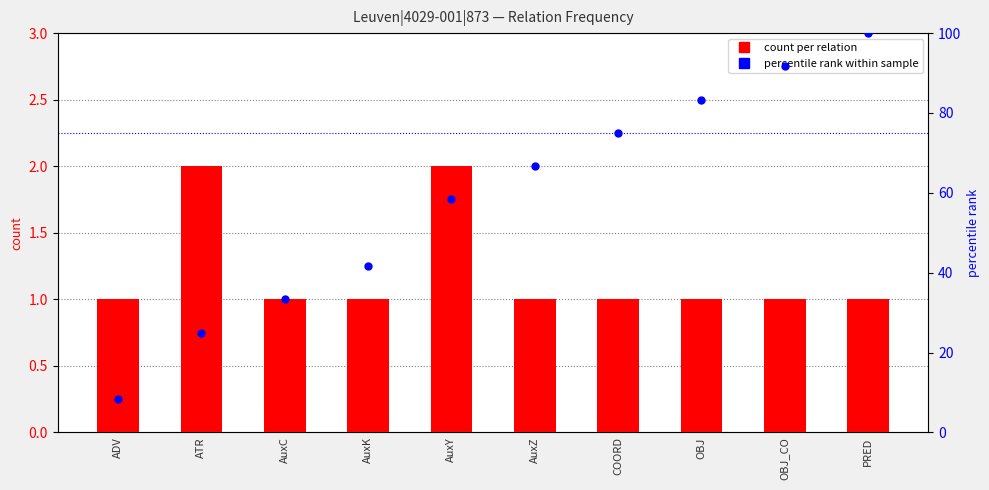

Which series reaches the minimum Y coordinate?

count per relation